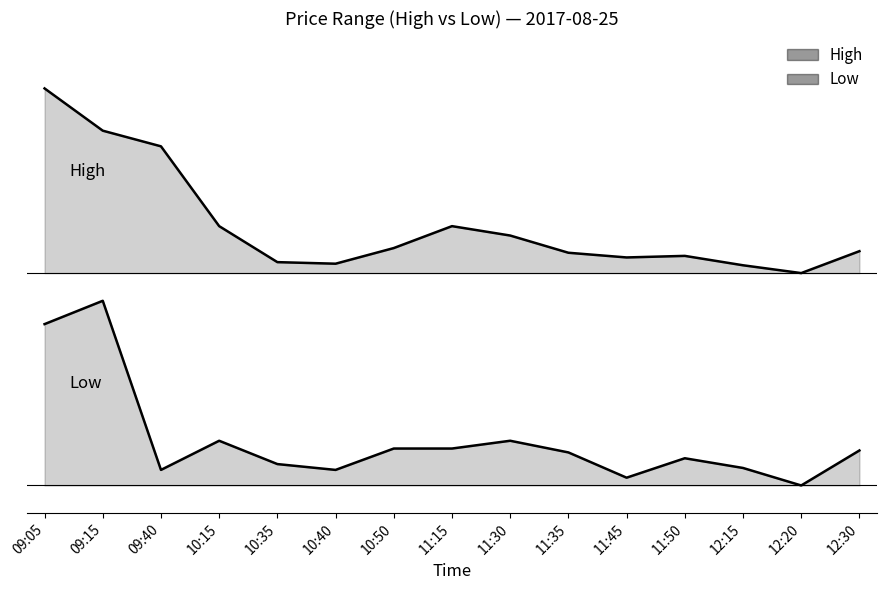

What is the label of the 7th point from the right?

11:30